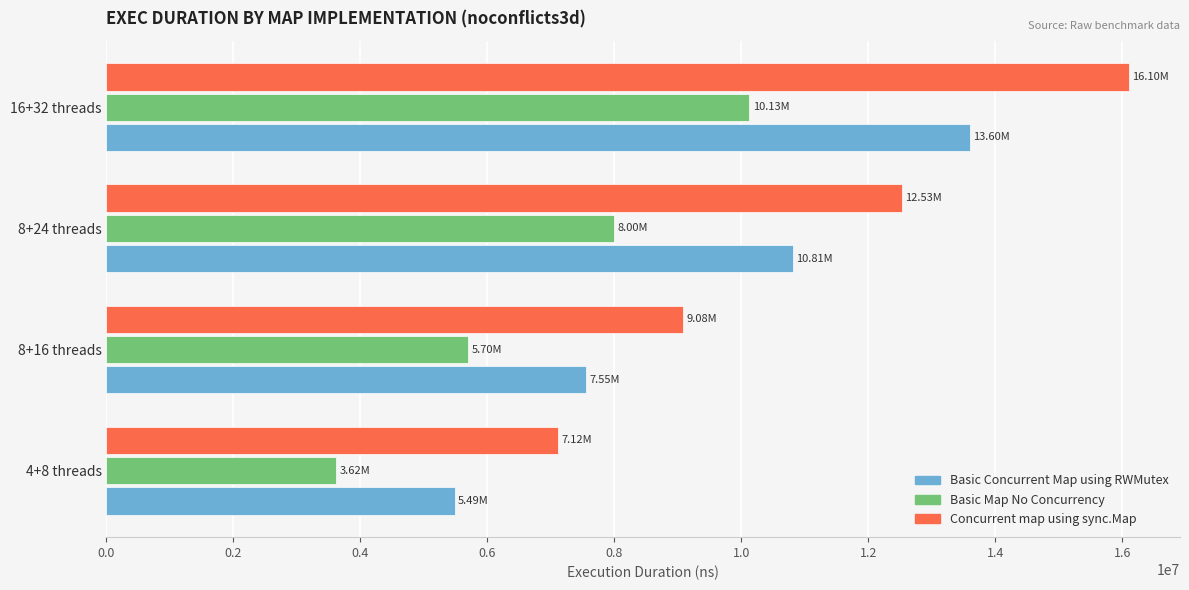

Which series has the largest range (max minus min)?

Concurrent map using sync.Map